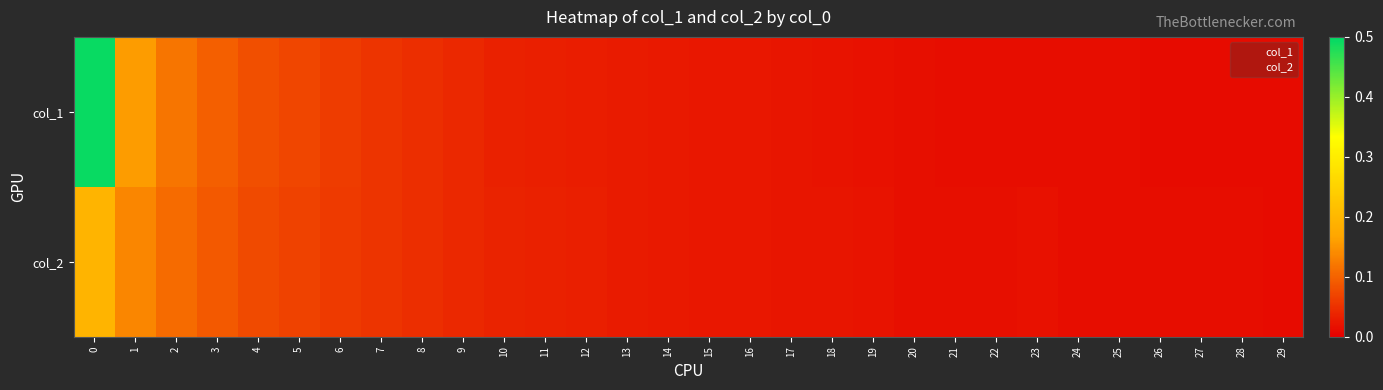

What is the maximum value shown in the chart?

0.5